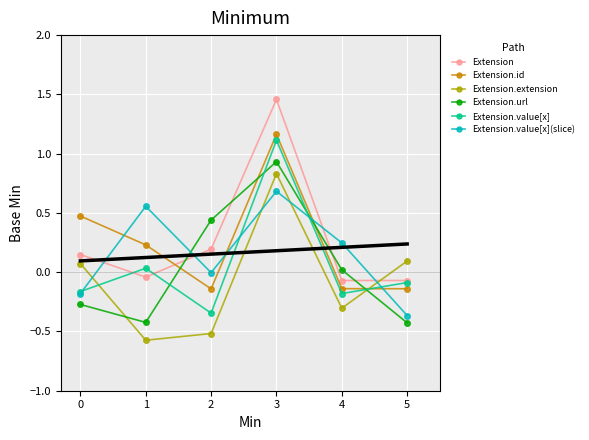

At which category does Extension reach its first local valley?

1